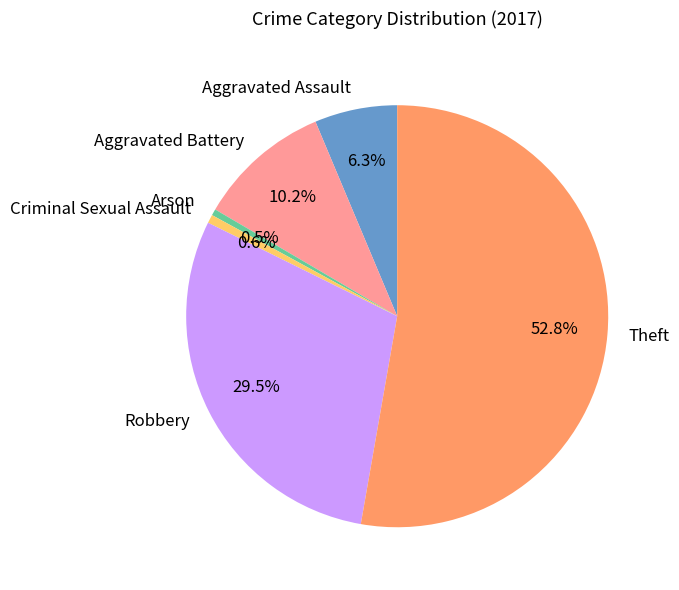

How many segments does this pie chart have?

6